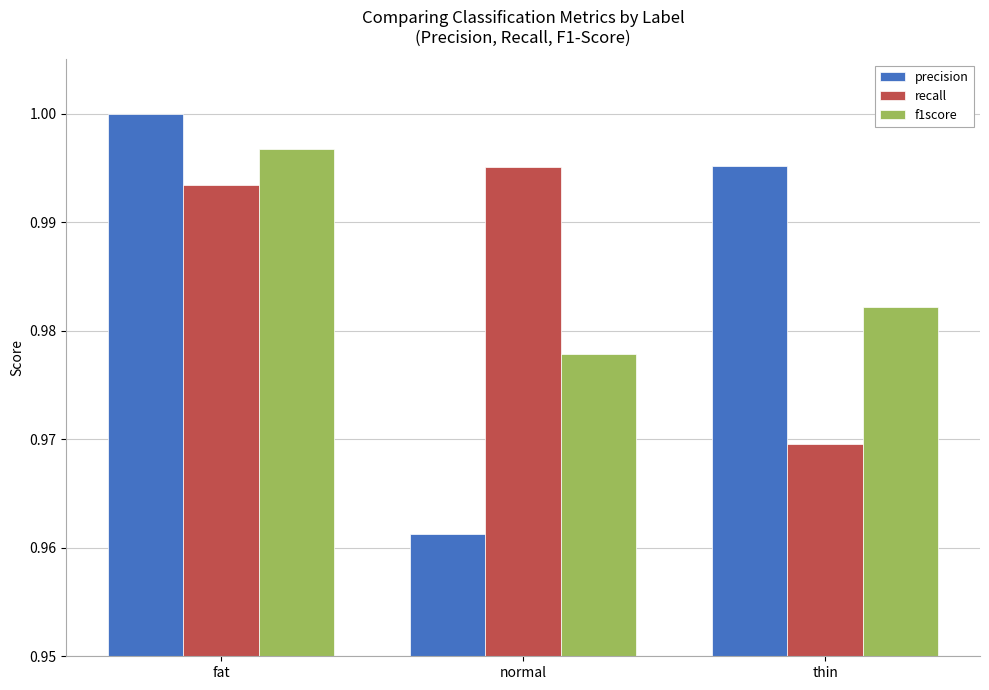

Is the value of f1score at fat greater than the value of recall at fat?

Yes